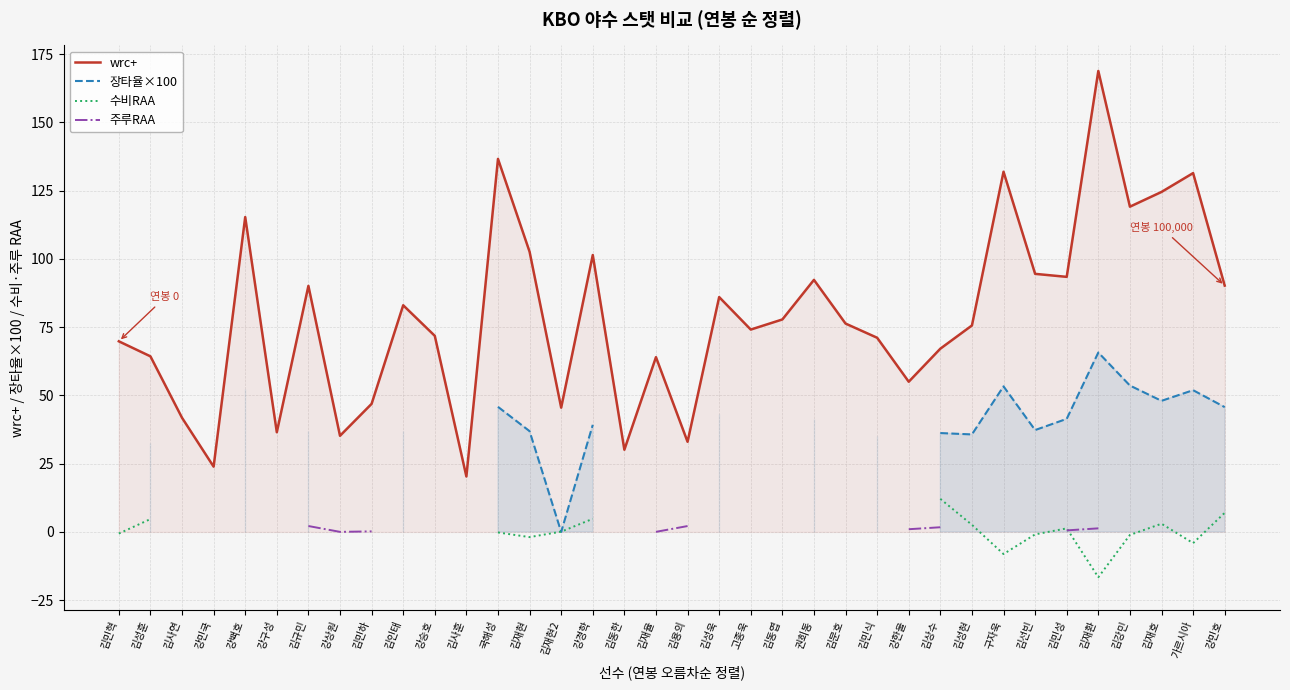

How many interior local peaks does the 장타율×100 series have?

3